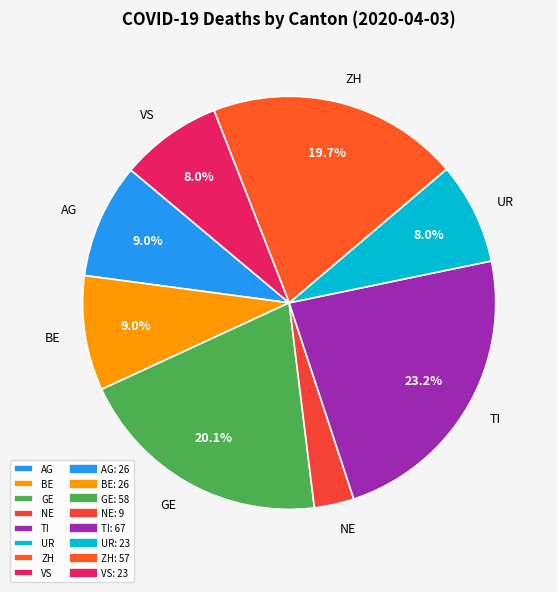

What is the smallest slice in the pie chart?

NE